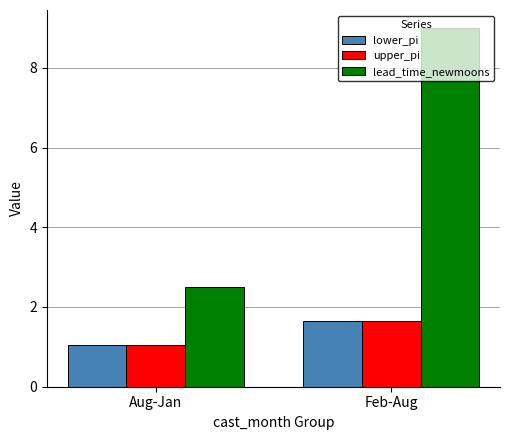

The upper_pi series shows 1.7 at Feb-Aug. True or false?

True